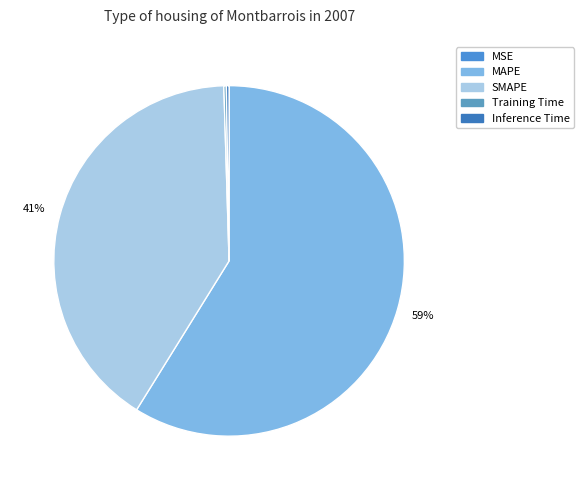

What is the change in value from MSE to Inference Time?

+0.4